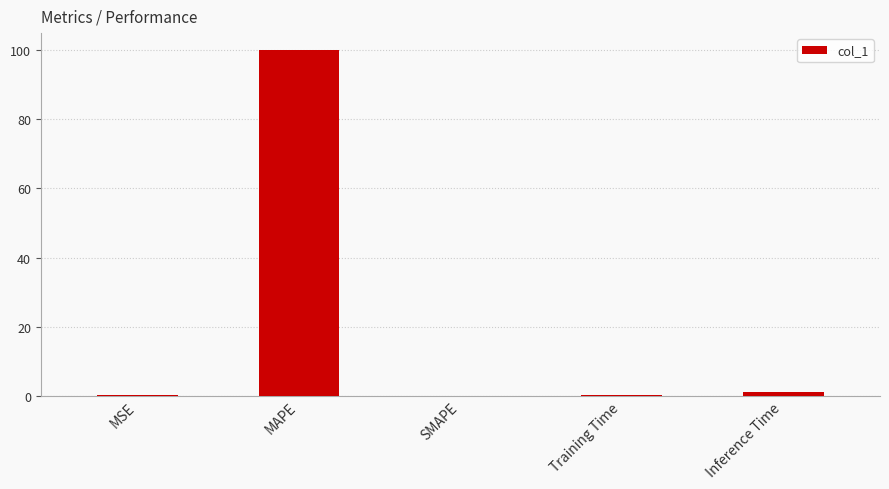

Where is the data nearest to the value 50?

Inference Time